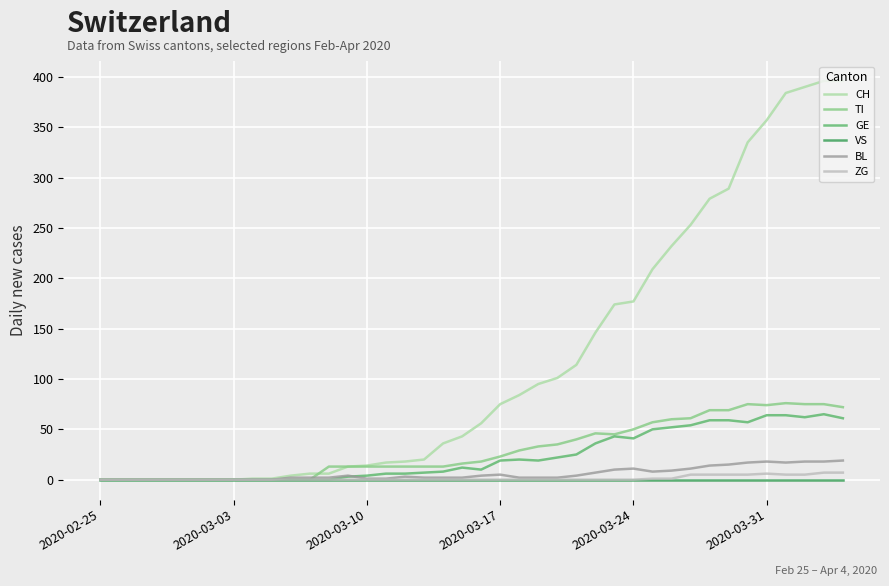

Which series has the largest total across all categories?

CH